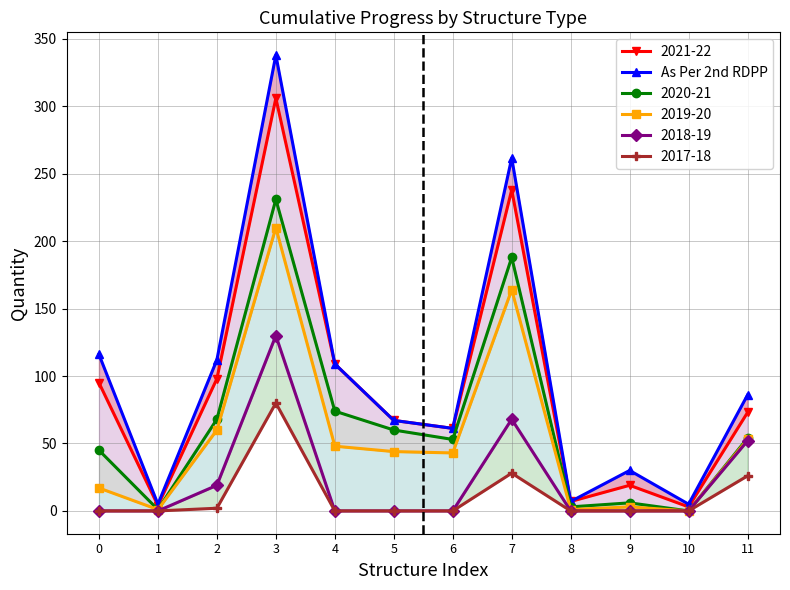

Between 1 and 2, which is larger?

2